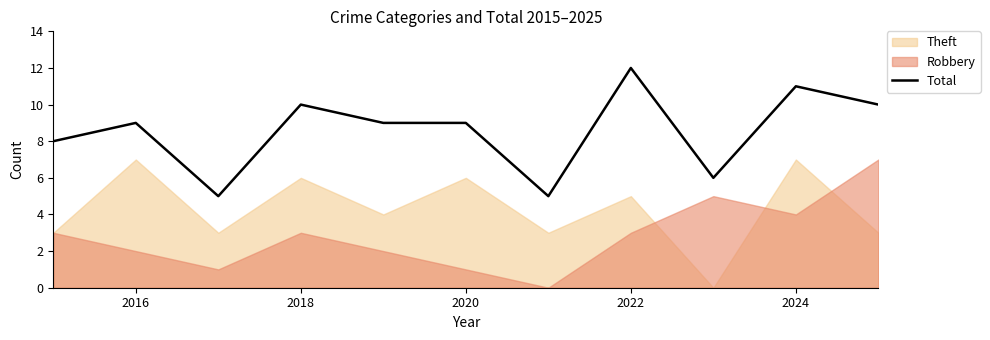

What is the highest value of the Total series?

12